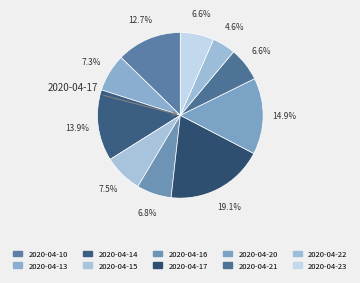

True or false: 2020-04-20 accounts for 28% of the total.

False